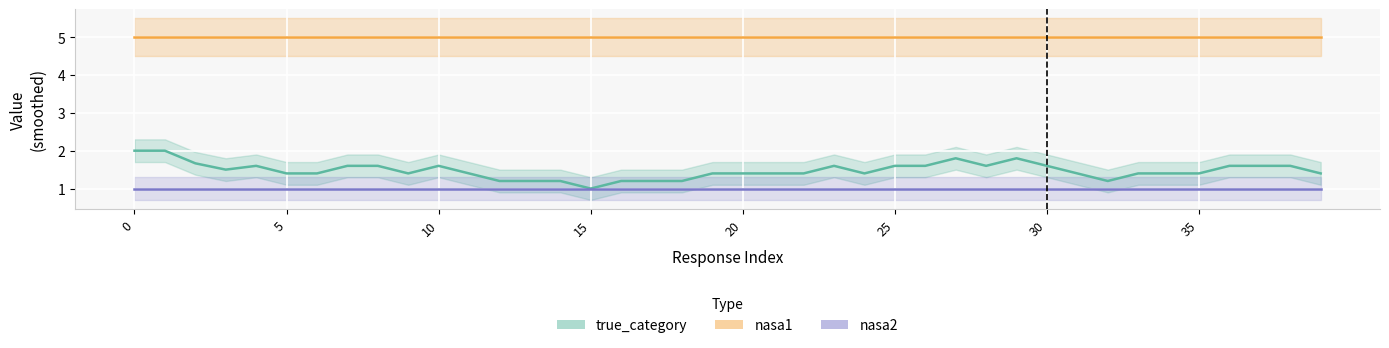

How many lines are shown in the chart?

3